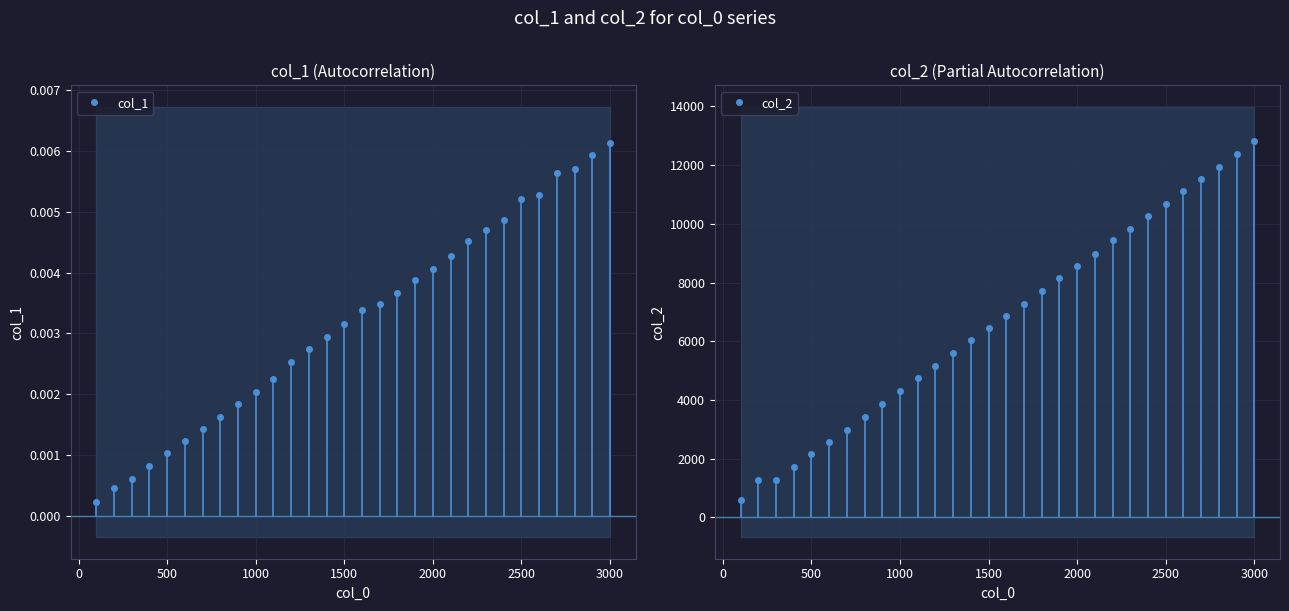

What is the lowest value of the col_2 series?

580